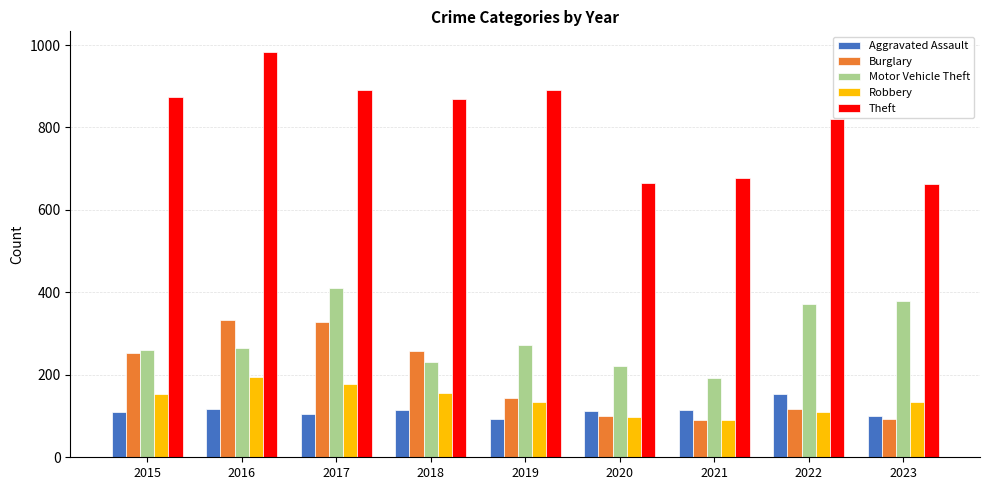

The value of Theft at 2017 is 892. True or false?

True